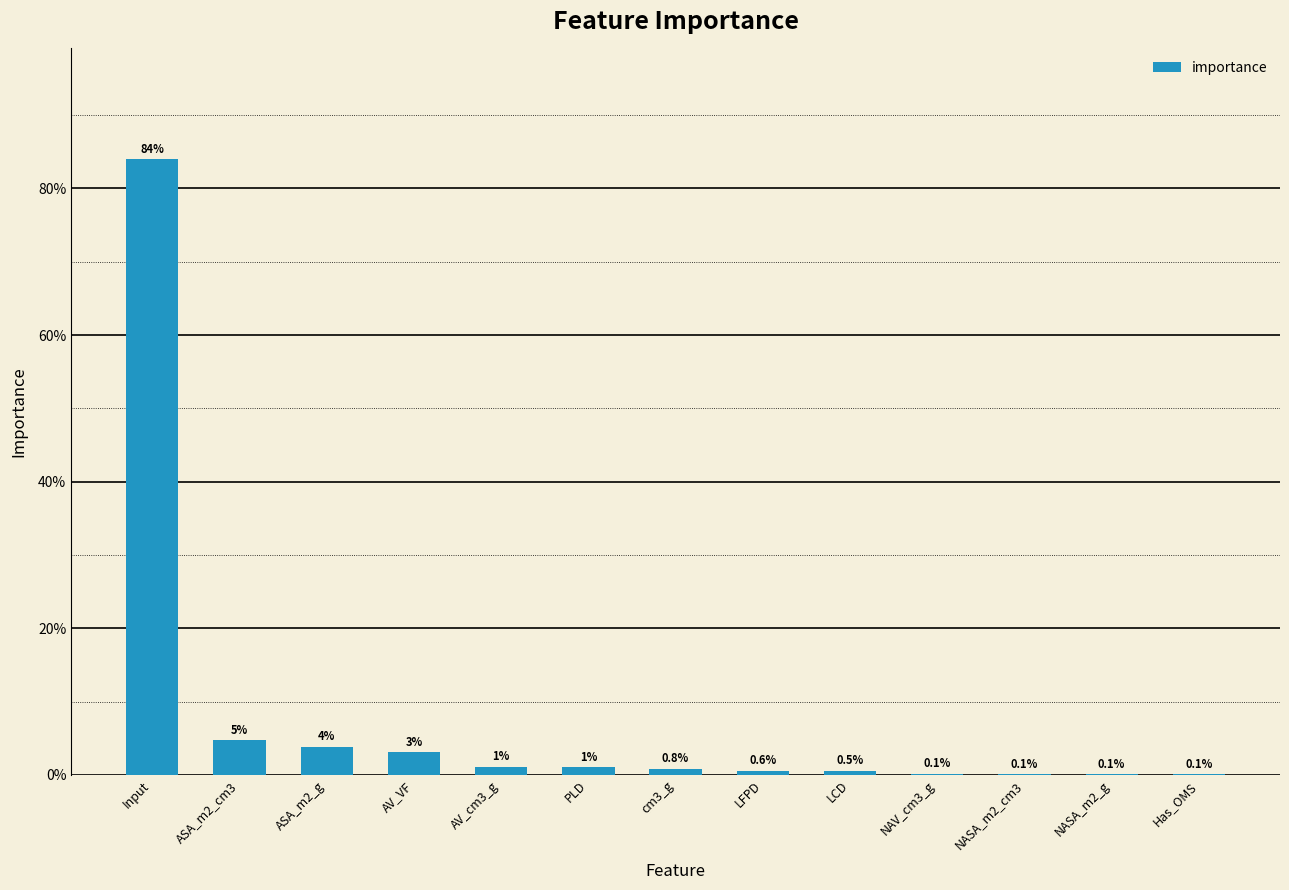

Where is the data nearest to the value 0?

Has_OMS